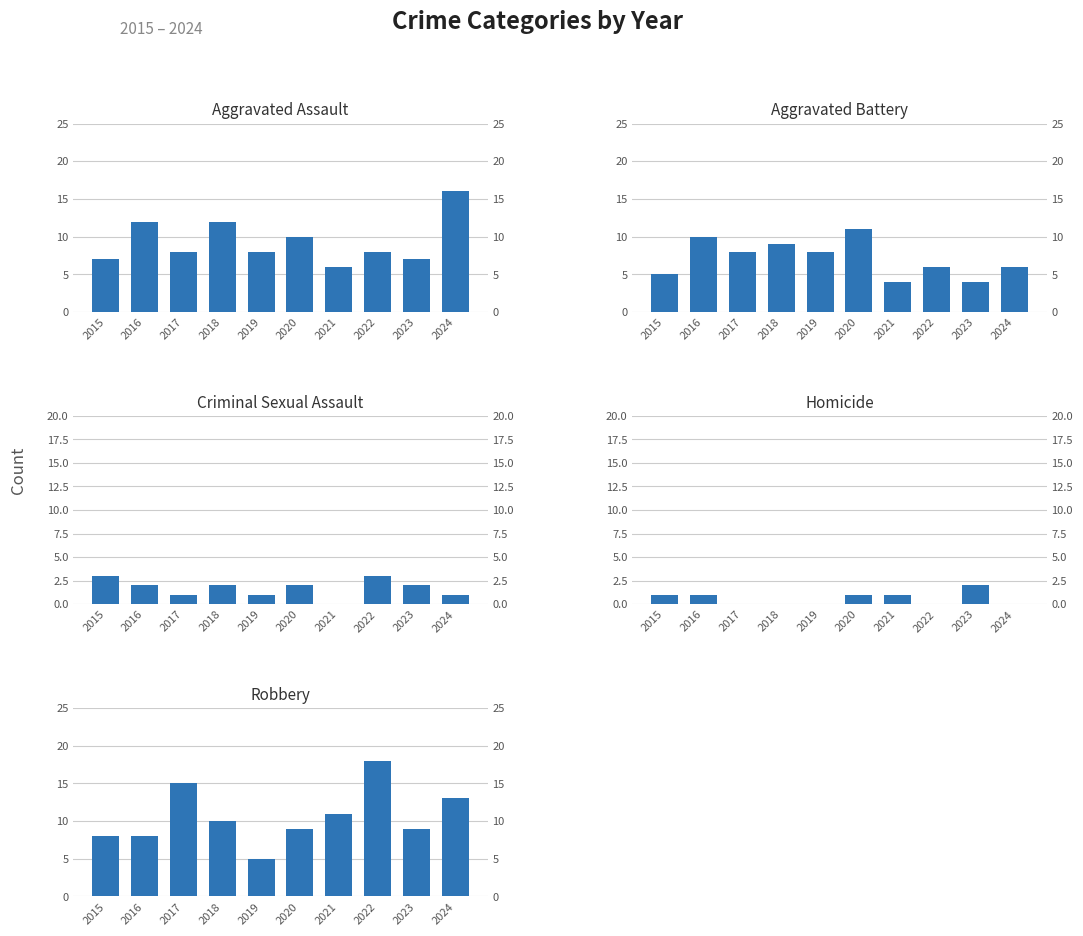

Rank the series by their maximum value, from highest to lowest.

Robbery, Aggravated Assault, Aggravated Battery, Criminal Sexual Assault, Homicide